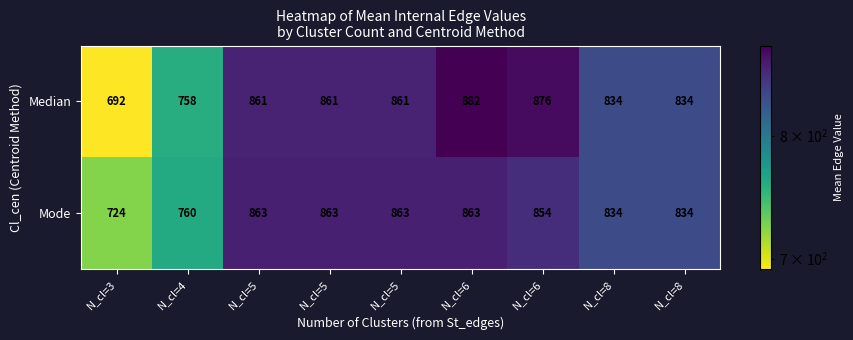

Count the number of data series in this chart.

2